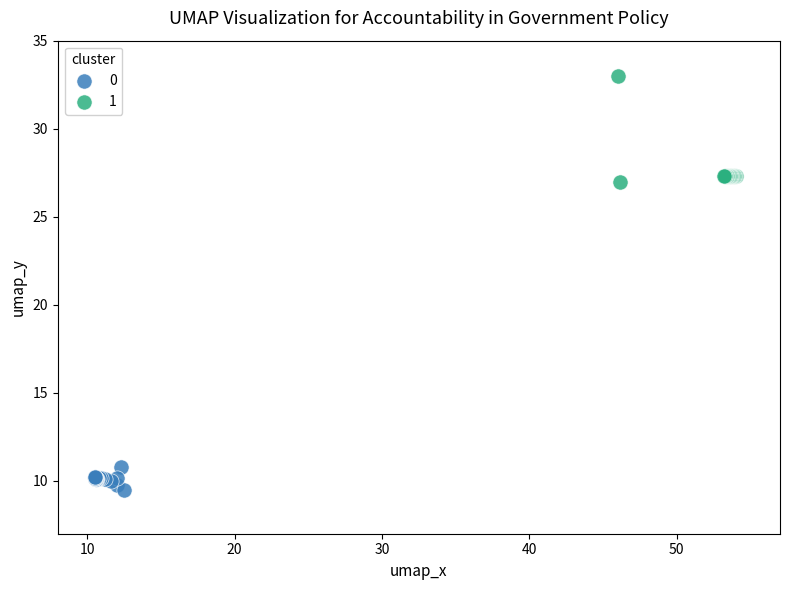

Which series has the largest Y range (max minus min)?

1